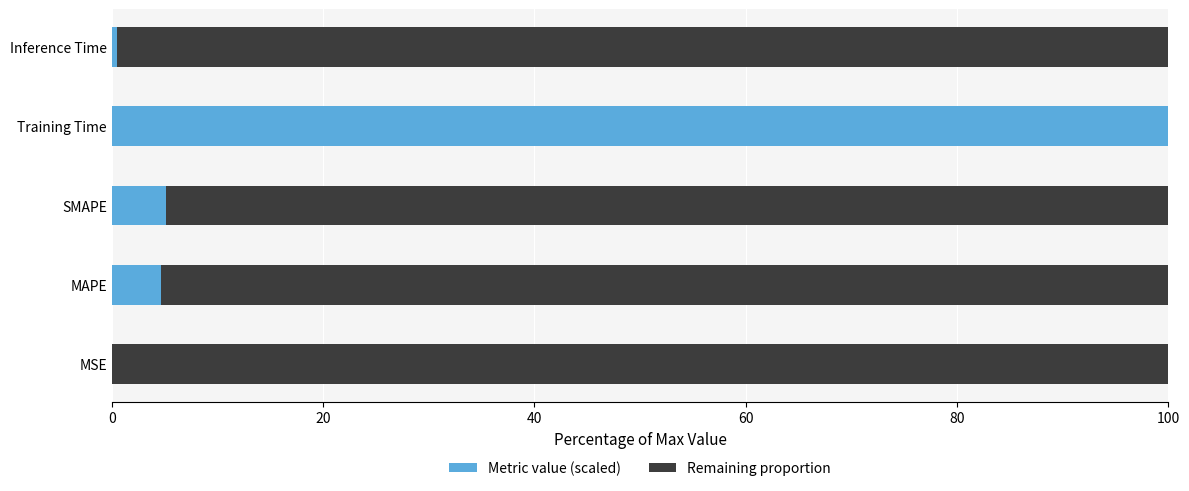

Which category has the highest value in the Metric value (scaled) series?

Training Time